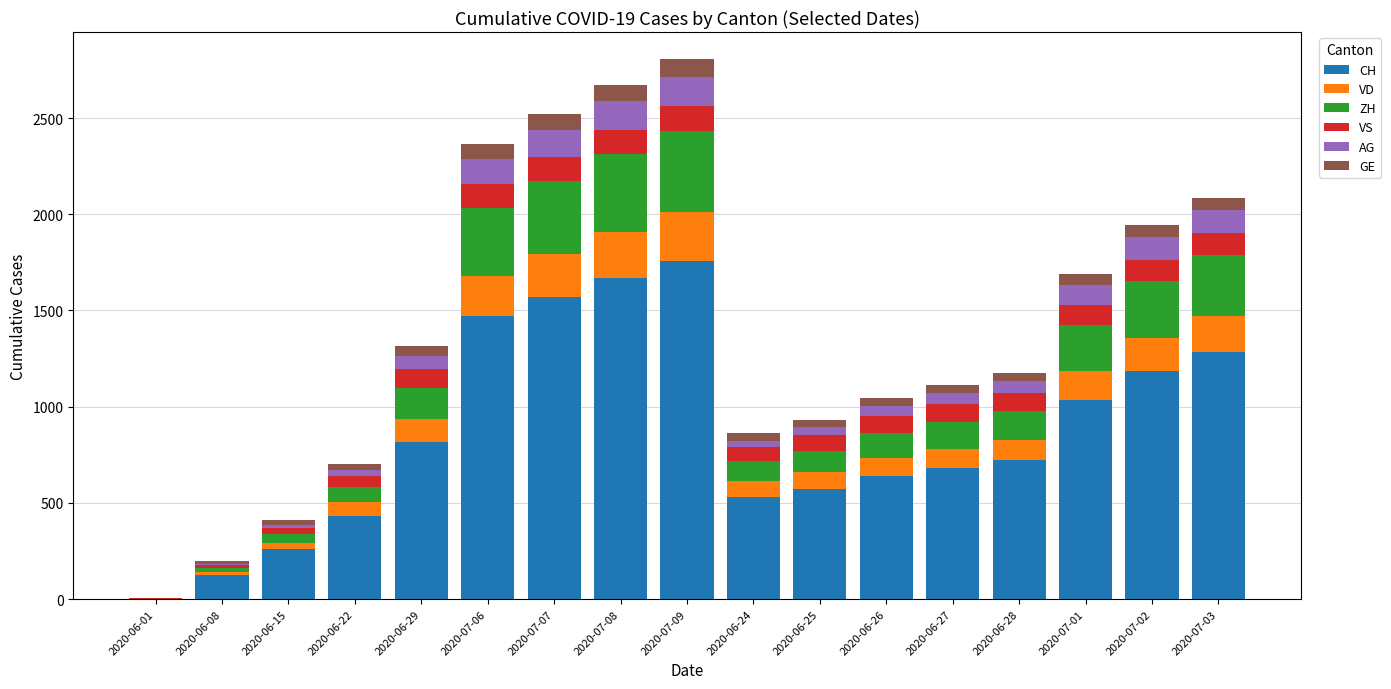

How many categories are shown in the chart?

17